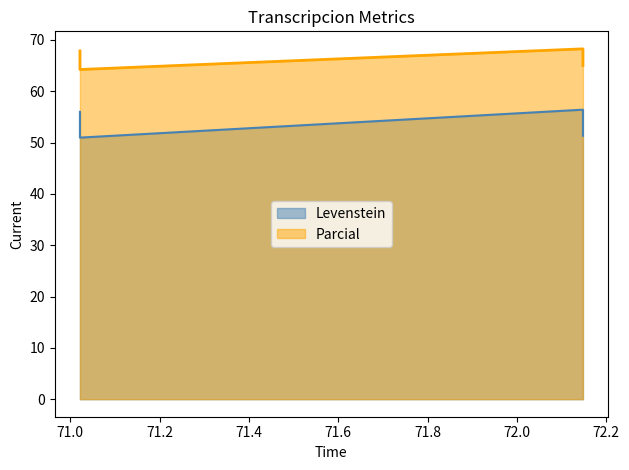

Reading left to right, what are all the values shown in this chart?

Levenstein: 51.3	56.4	51.0	56.0
Parcial: 65.0	68.3	64.2	67.9